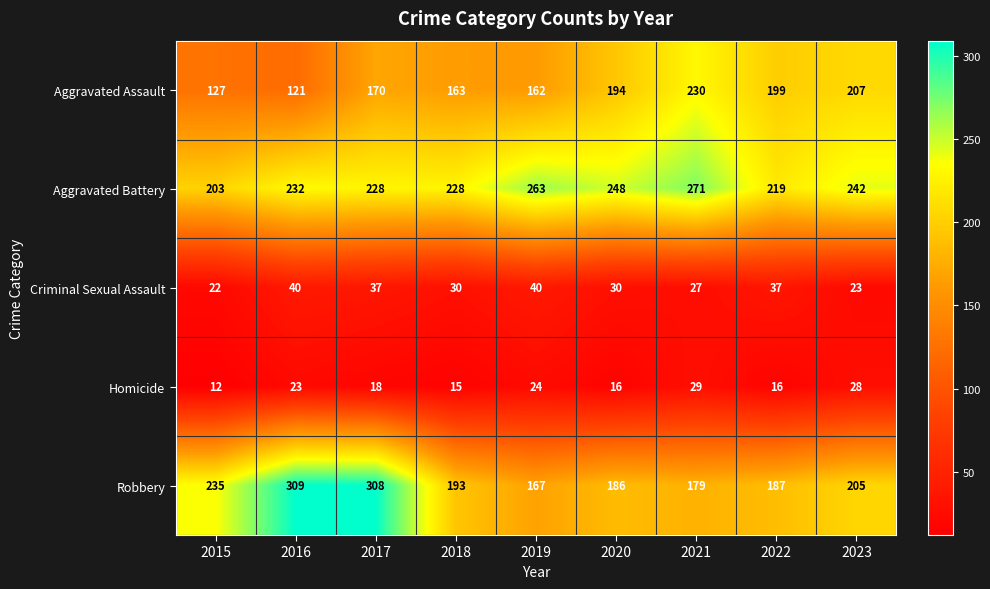

True or false: Homicide has a value of 23 at 2016.

True